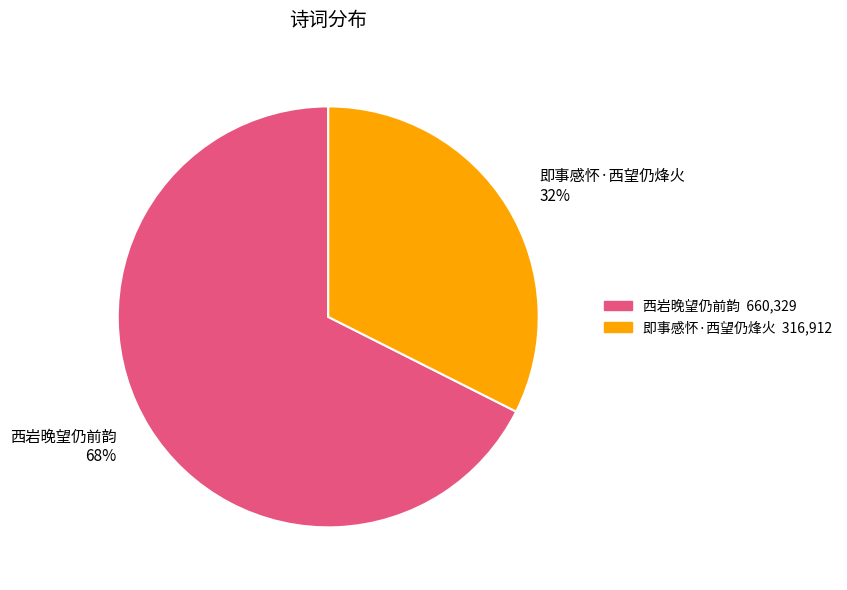

Do 西岩晚望仍前韵 and 即事感怀·西望仍烽火 together represent more than half of the pie?

Yes